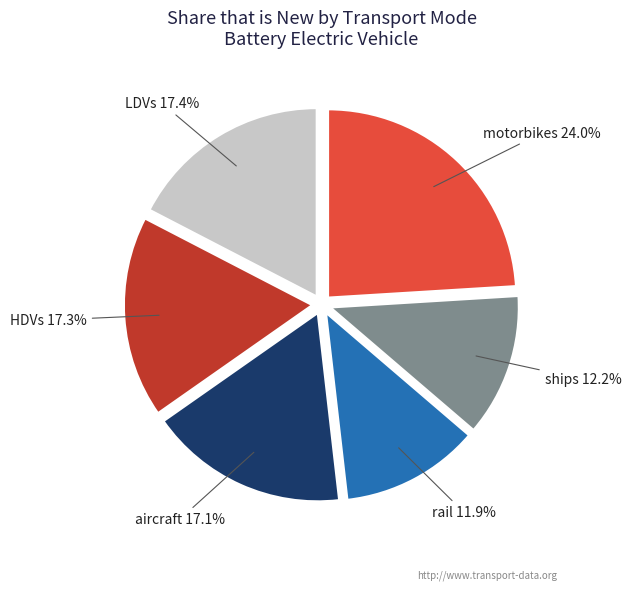

Which category has the biggest portion of the pie?

motorbikes